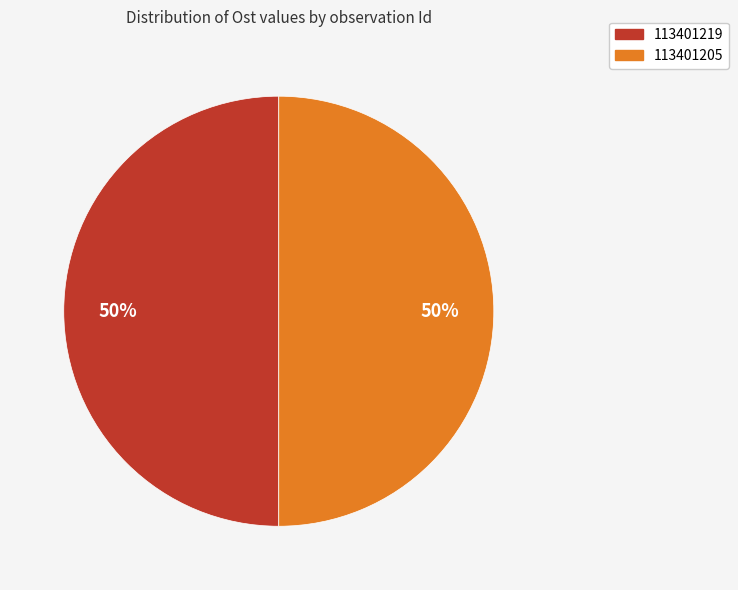

Is it true that 113401219 is 50% of the pie?

True